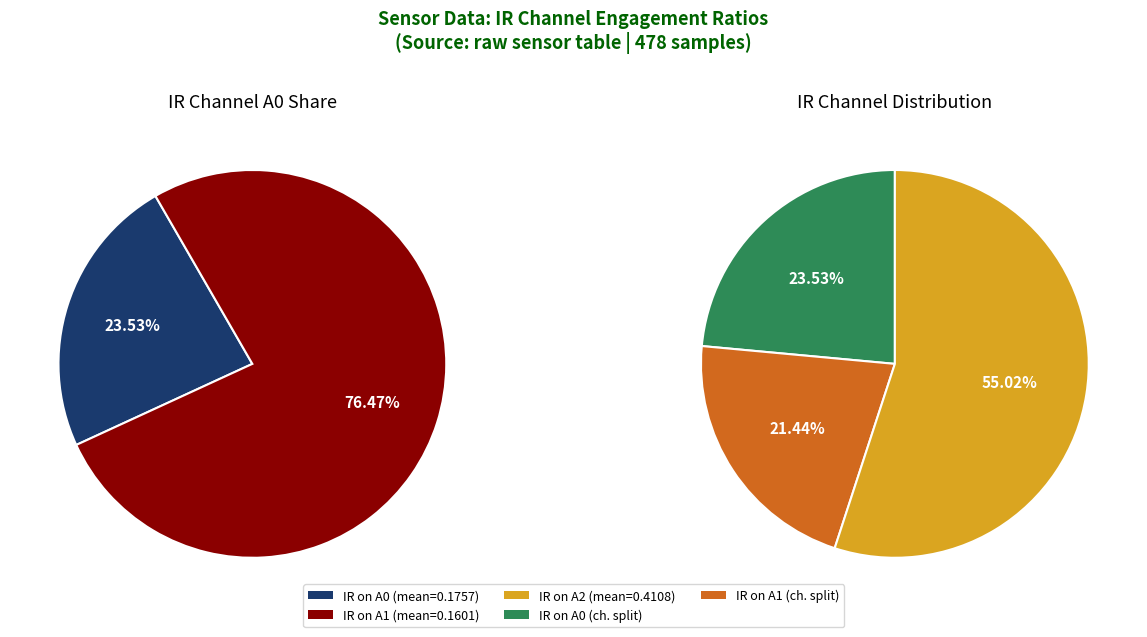

What is the largest slice in the pie chart?

IR on A2